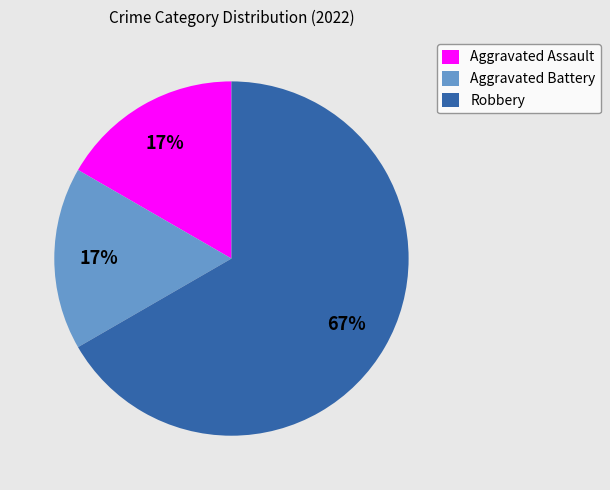

What percentage is the Aggravated Battery slice, to the nearest percent?

17%